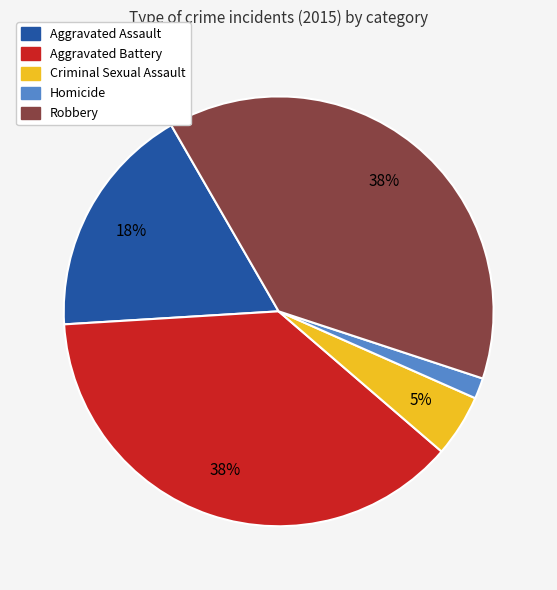

Between Homicide and Aggravated Assault, which is larger?

Aggravated Assault